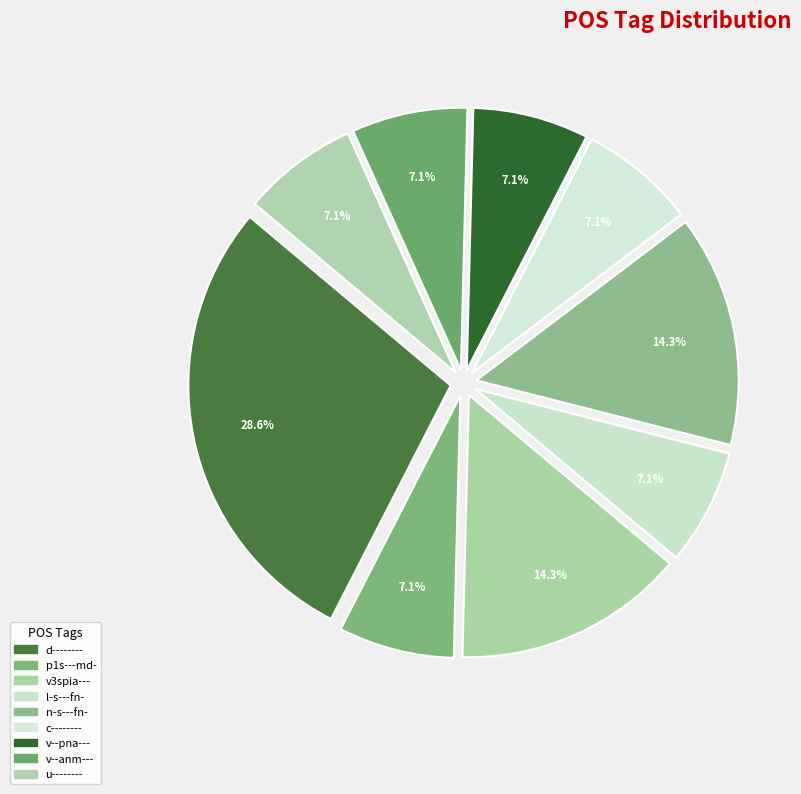

What percentage is the n-s---fn- slice, to the nearest percent?

14%